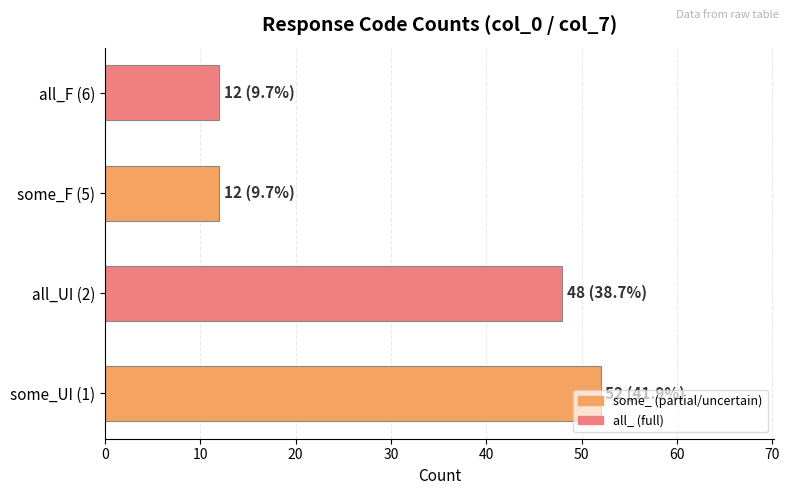

The value at some_UI (1) is 52. True or false?

True